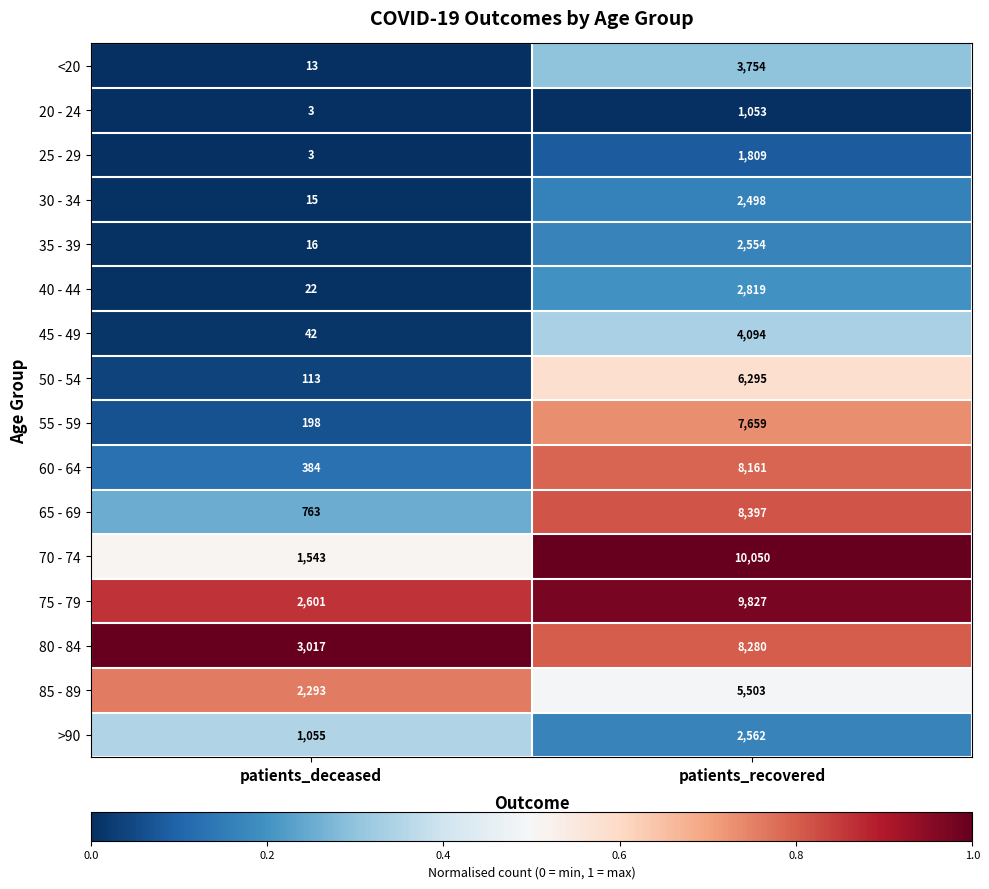

Which series has the largest total across all categories?

75 - 79